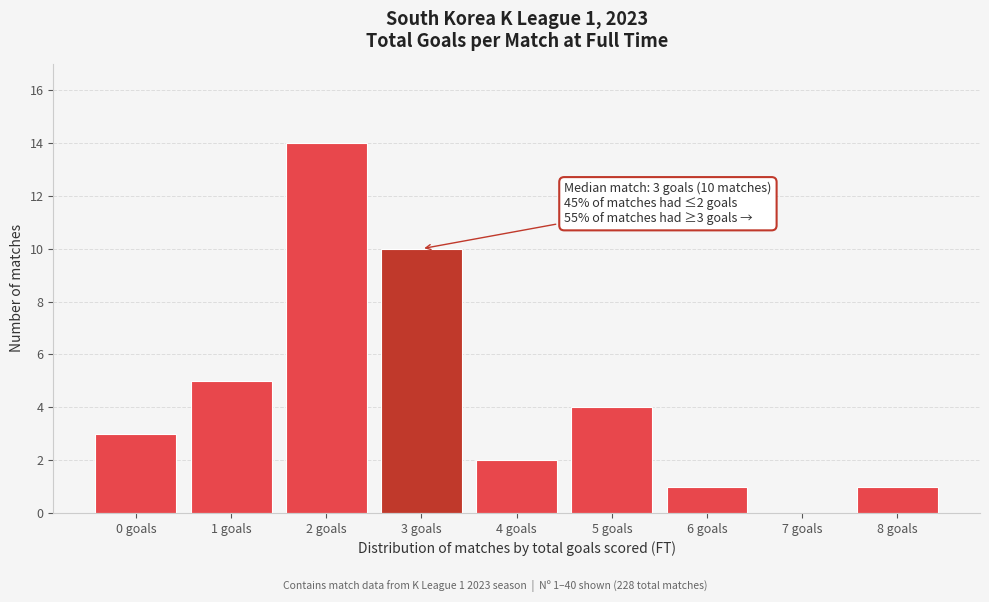

Reading left to right, list all the values displayed in this chart.

0 goals=3	1 goals=5	2 goals=14	3 goals=10	4 goals=2	5 goals=4	6 goals=1	7 goals=0	8 goals=1